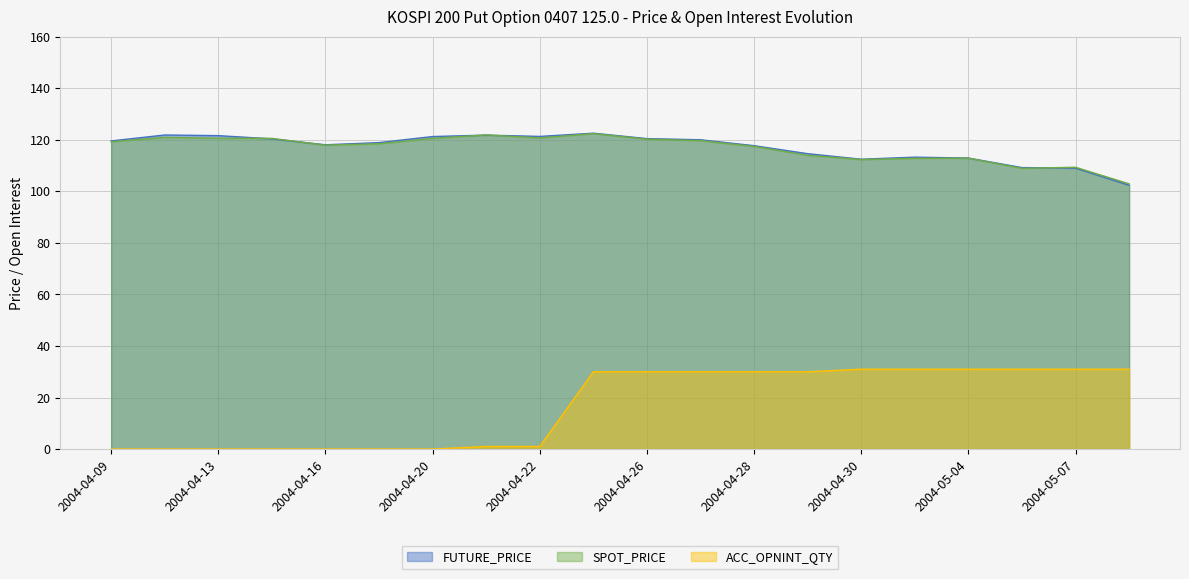

Reading left to right, transcribe all the data shown in this chart.

FUTURE_PRICE: 2004-04-09=119.6	2004-04-12=121.9	2004-04-13=121.7	2004-04-14=120.4	2004-04-16=118.1	2004-04-19=119.0	2004-04-20=121.3	2004-04-21=121.8	2004-04-22=121.3	2004-04-23=122.6	2004-04-26=120.5	2004-04-27=120.0	2004-04-28=117.8	2004-04-29=114.7	2004-04-30=112.5	2004-05-03=113.3	2004-05-04=113.0	2004-05-06=109.2	2004-05-07=109.0	2004-05-10=102.4
SPOT_PRICE: 2004-04-09=119.3	2004-04-12=121.0	2004-04-13=120.7	2004-04-14=120.6	2004-04-16=118.0	2004-04-19=118.5	2004-04-20=120.6	2004-04-21=121.9	2004-04-22=120.8	2004-04-23=122.4	2004-04-26=120.3	2004-04-27=119.7	2004-04-28=117.5	2004-04-29=114.0	2004-04-30=112.4	2004-05-03=112.8	2004-05-04=112.9	2004-05-06=109.0	2004-05-07=109.4	2004-05-10=102.9
ACC_OPNINT_QTY: 2004-04-09=0.0	2004-04-12=0.0	2004-04-13=0.0	2004-04-14=0.0	2004-04-16=0.0	2004-04-19=0.0	2004-04-20=0.0	2004-04-21=1.0	2004-04-22=1.0	2004-04-23=30.0	2004-04-26=30.0	2004-04-27=30.0	2004-04-28=30.0	2004-04-29=30.0	2004-04-30=31.0	2004-05-03=31.0	2004-05-04=31.0	2004-05-06=31.0	2004-05-07=31.0	2004-05-10=31.0